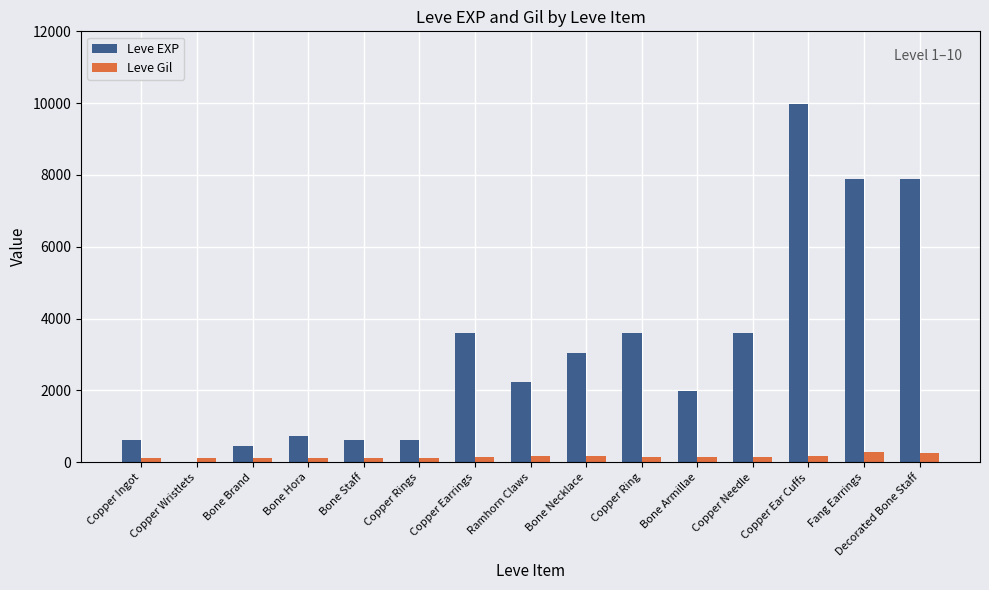

Between Copper Earrings and Bone Armillae, which series saw the biggest shift?

Leve EXP